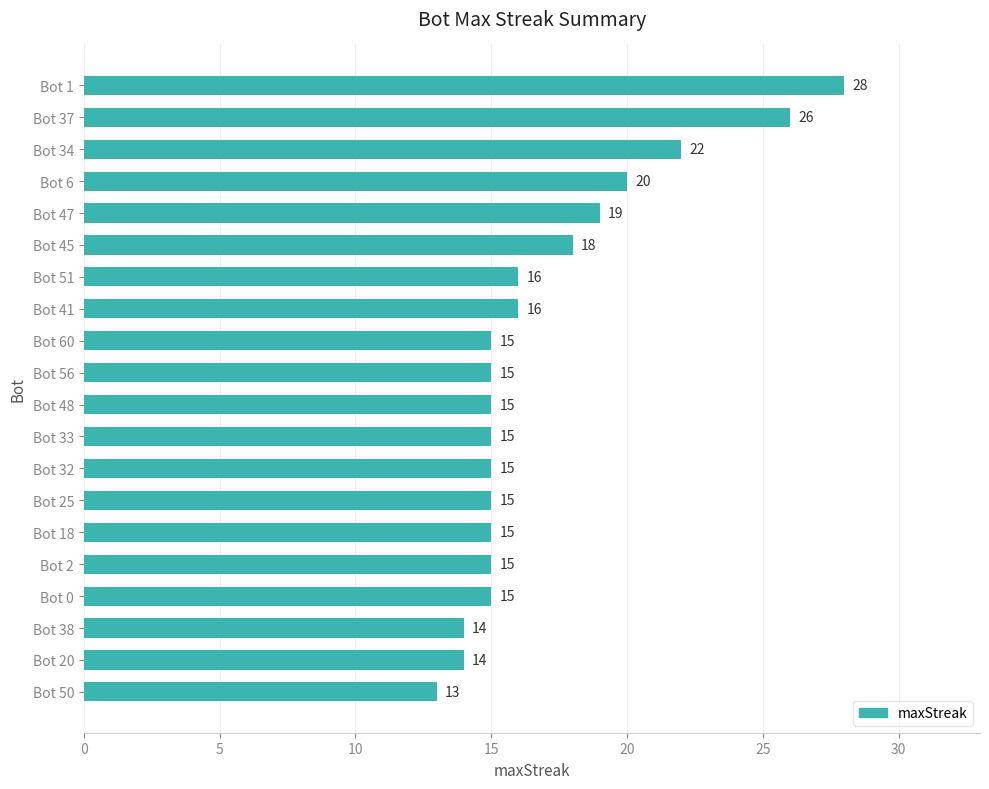

Reading bottom to top, extract all data points from this chart.

13	14	14	15	15	15	15	15	15	15	15	15	16	16	18	19	20	22	26	28